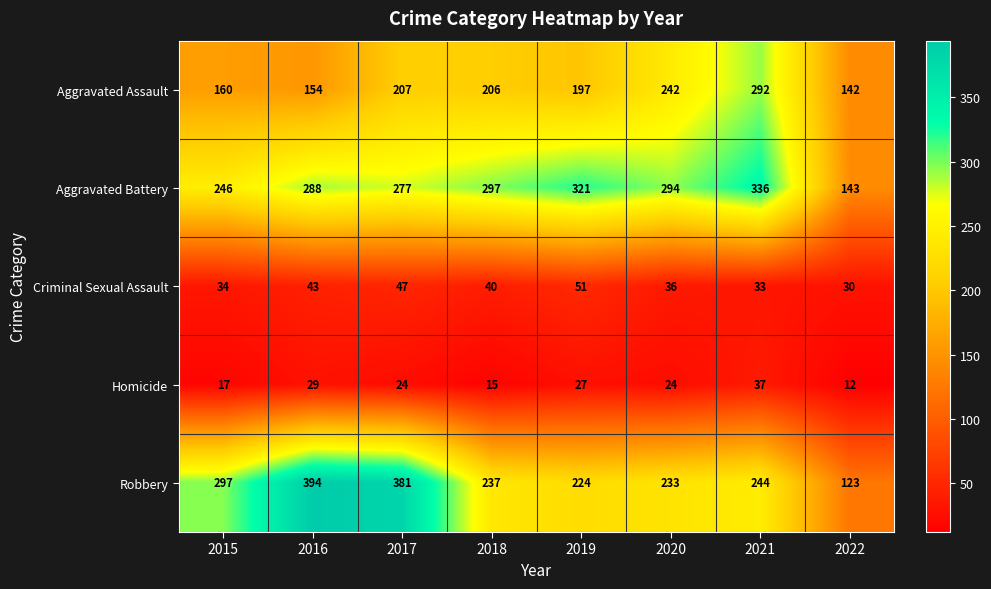

The value of Aggravated Battery at 2015 is 246. True or false?

True